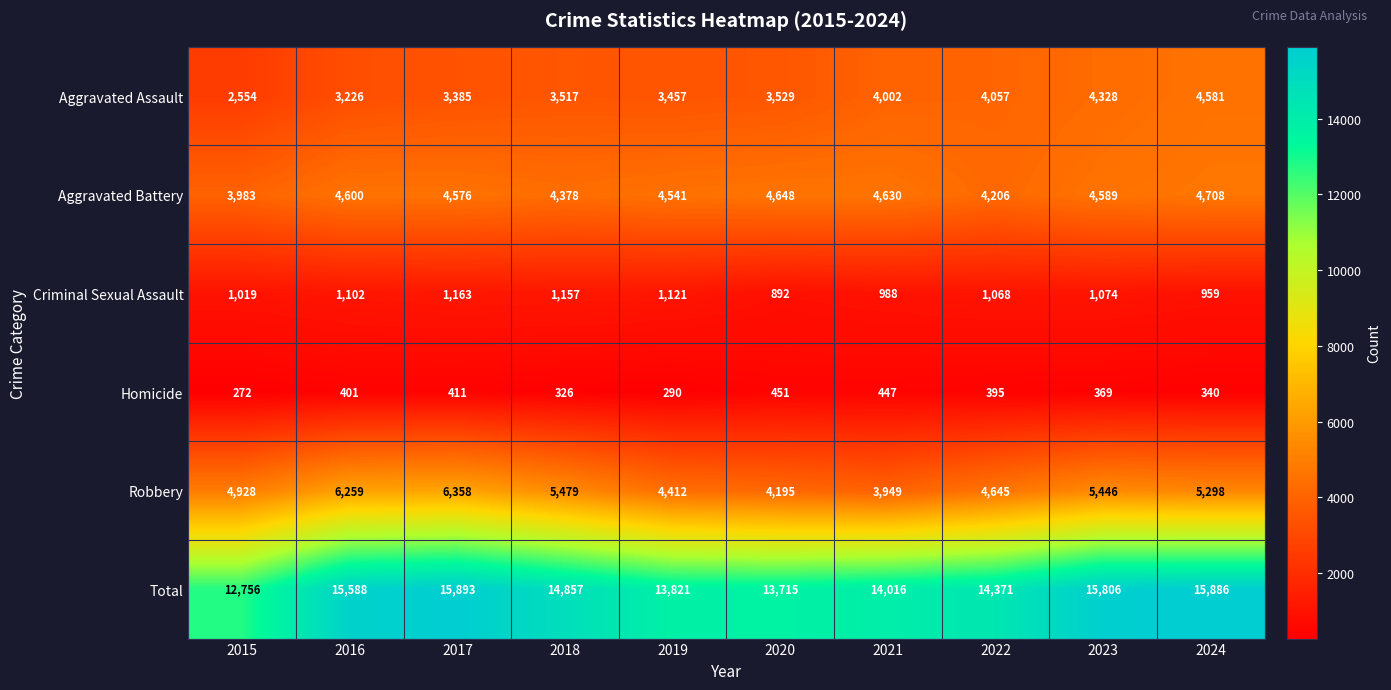

At 2018, list the series in order from smallest to largest.

Homicide, Criminal Sexual Assault, Aggravated Assault, Aggravated Battery, Robbery, Total